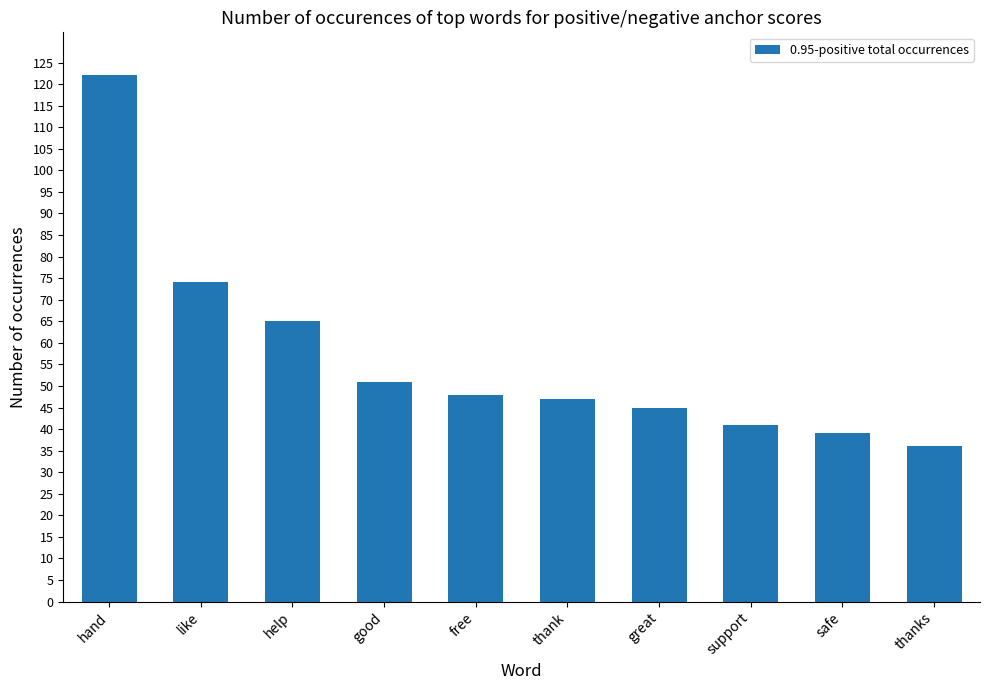

What is the sum of all values?

568